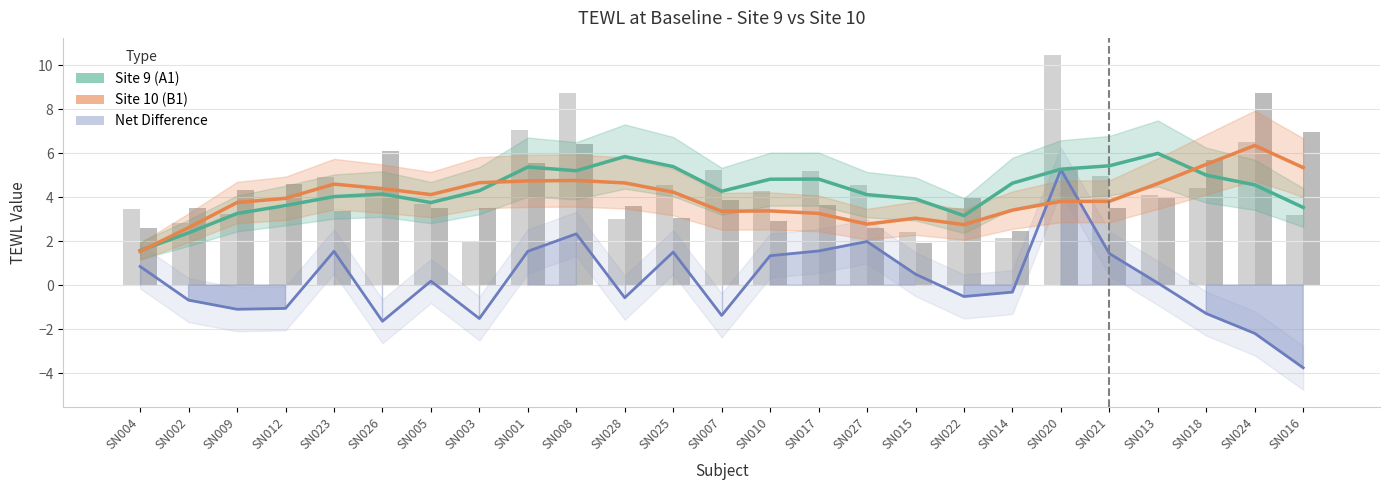

Is it true that Site 10 (B1) equals 8.2 at SN016?

False